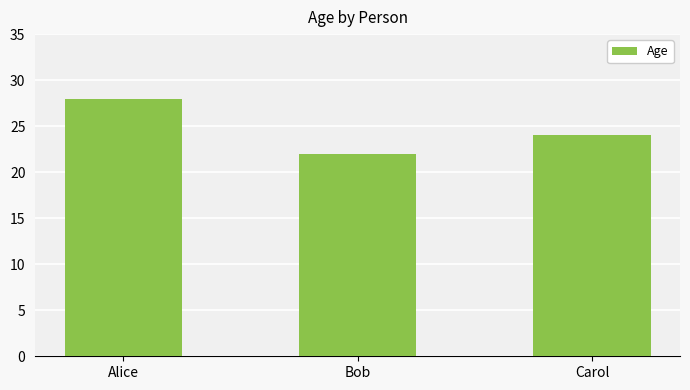

How many bars are there in total?

3